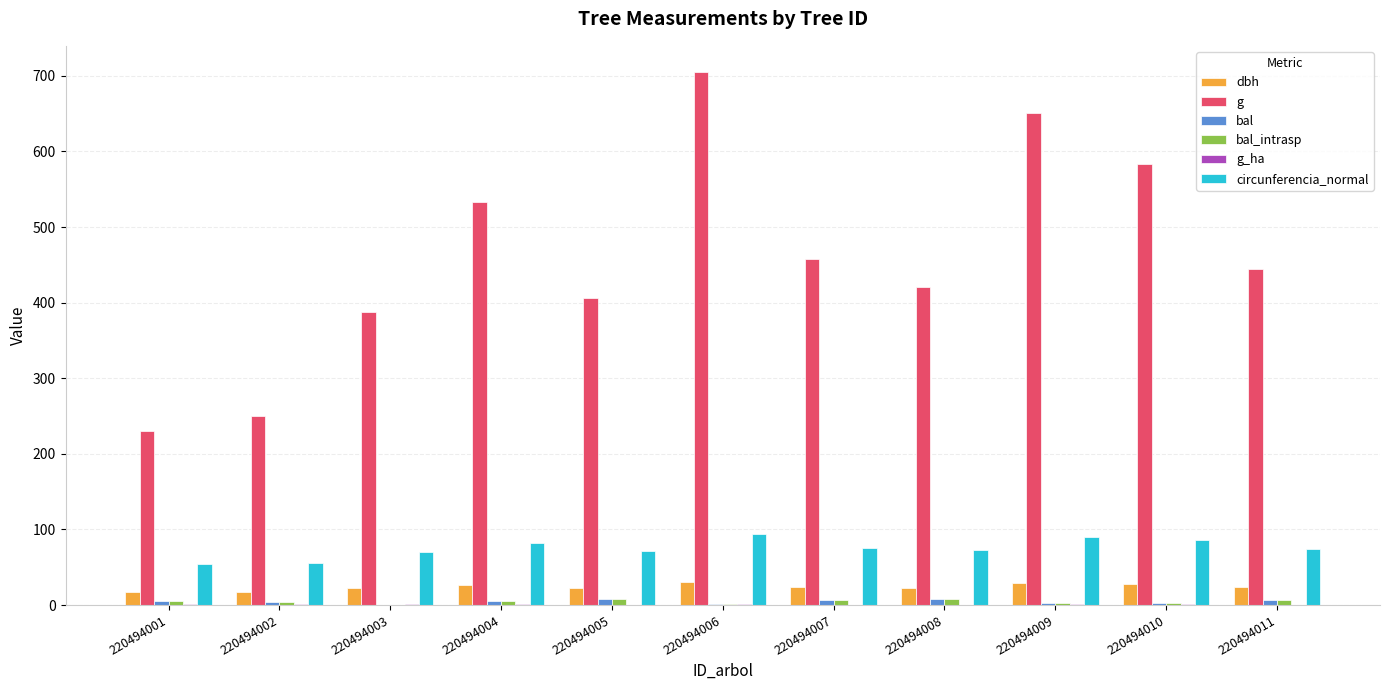

The g series shows 156.9 at 220494011. True or false?

False